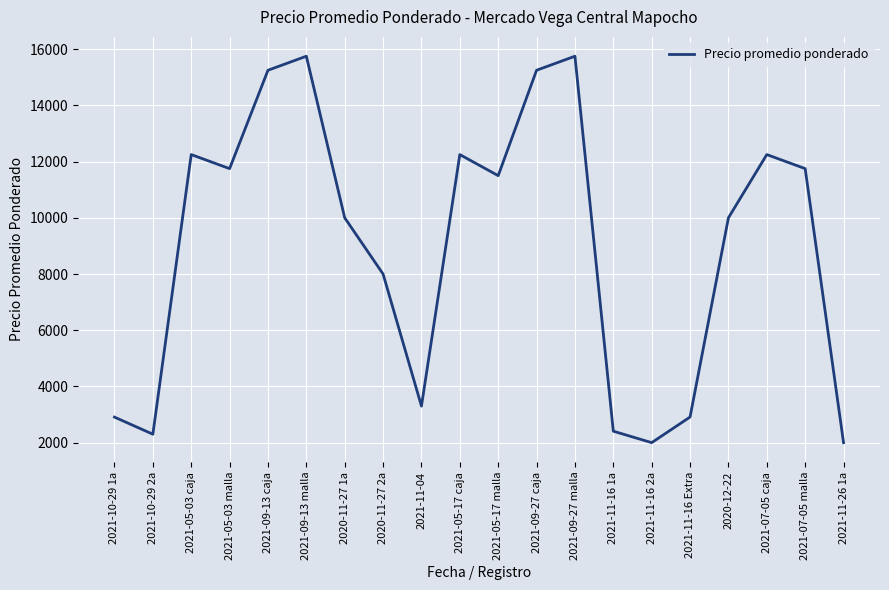

What is the maximum value shown in the chart?

15750